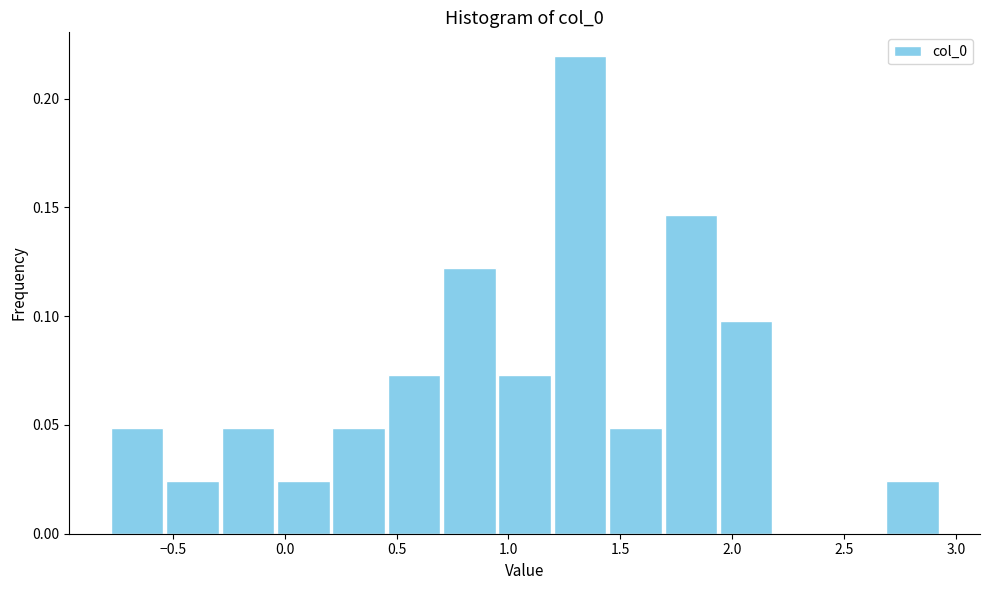

Reading left to right, transcribe this chart: for each bar, give the range it covers on the x-axis and its height. Neither the bar edges nor the heights are printed on the chart, so give them approximately, as read against the axes.

-0.80 to -0.55: 0.050
-0.55 to -0.30: 0.025
-0.30 to -0.05: 0.050
-0.05 to 0.20: 0.025
0.20 to 0.45: 0.050
0.45 to 0.70: 0.075
0.70 to 0.95: 0.120
0.95 to 1.20: 0.075
1.20 to 1.45: 0.220
1.45 to 1.70: 0.050
1.70 to 1.95: 0.145
1.95 to 2.20: 0.100
2.20 to 2.45: 0
2.45 to 2.70: 0
2.70 to 2.95: 0.025